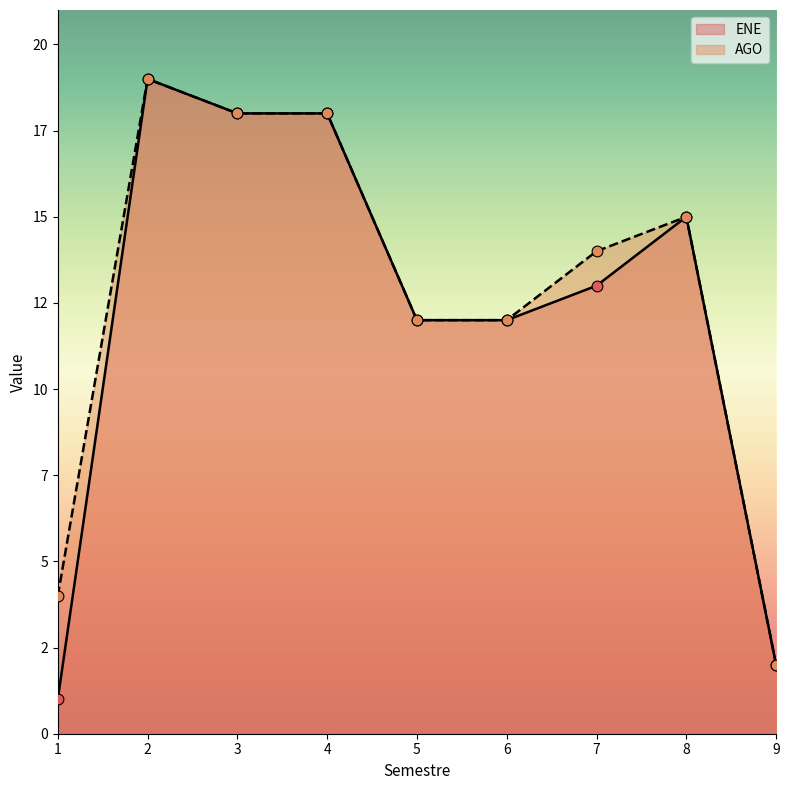

Which series contains the highest Y value?

ENE